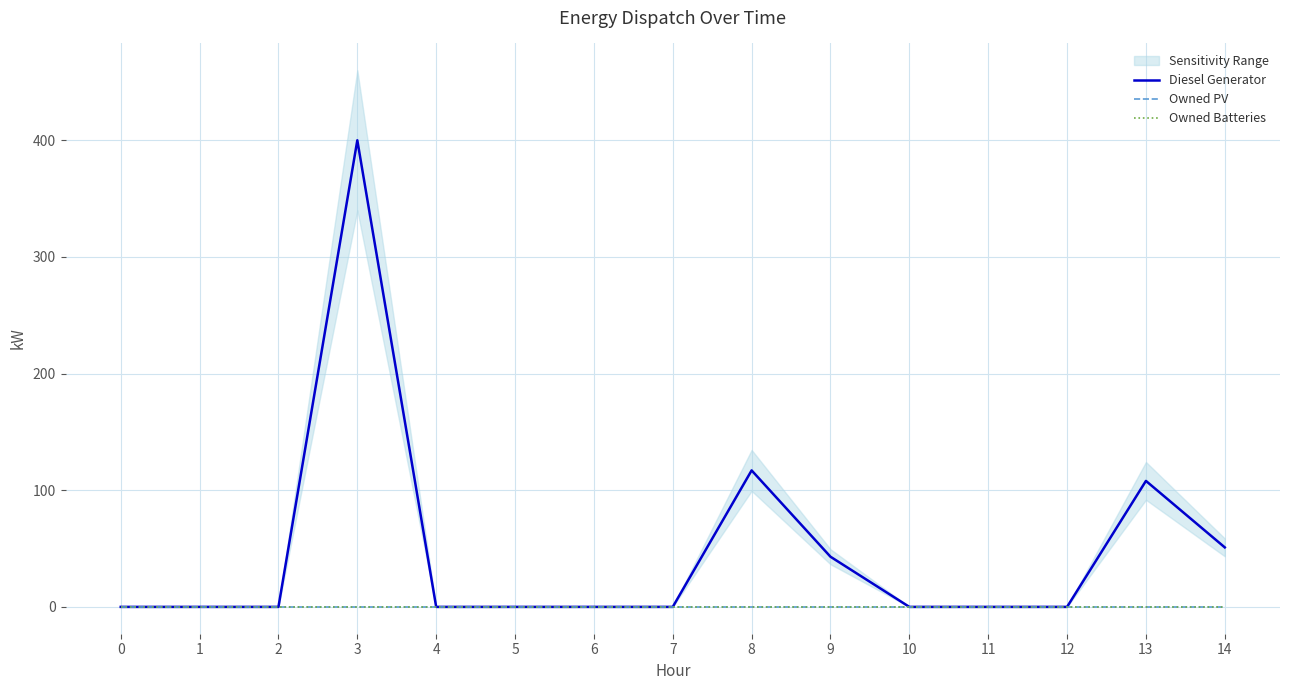

Reading left to right, list all the values displayed in this chart.

Diesel Generator: 0=0.0	1=0.0	2=0.0	3=400.0	4=0.0	5=0.0	6=0.0	7=0.0	8=117.0	9=43.0	10=0.0	11=0.0	12=0.0	13=108.0	14=51.0
Owned PV: 0=0.0	1=0.0	2=0.0	3=0.0	4=0.0	5=0.0	6=0.0	7=0.0	8=0.0	9=0.0	10=0.0	11=0.0	12=0.0	13=0.0	14=0.0
Owned Batteries: 0=0.0	1=0.0	2=0.0	3=0.0	4=0.0	5=0.0	6=0.0	7=0.0	8=0.0	9=0.0	10=0.0	11=0.0	12=0.0	13=0.0	14=0.0